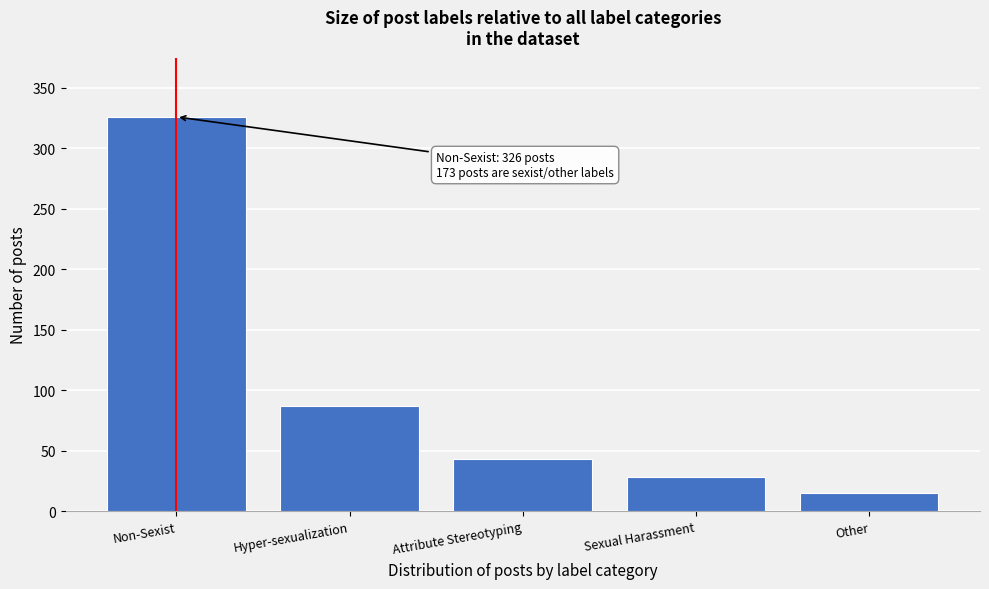

Reading left to right, extract all data points from this chart.

Non-Sexist=326	Hyper-sexualization=87	Attribute Stereotyping=43	Sexual Harassment=28	Other=15